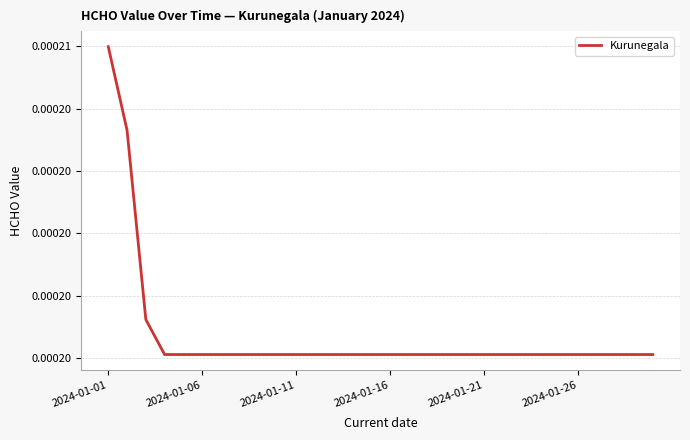

Does the chart have visible grid lines?

Yes